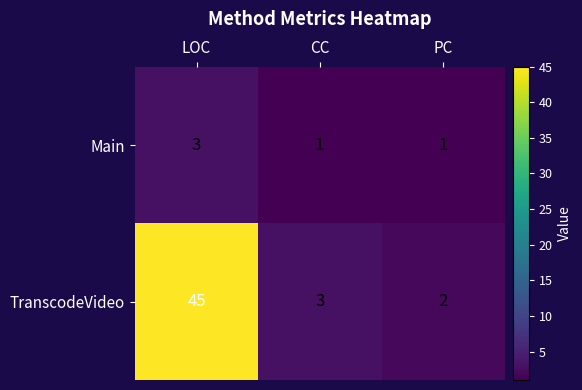

At which label does Main reach its peak?

LOC